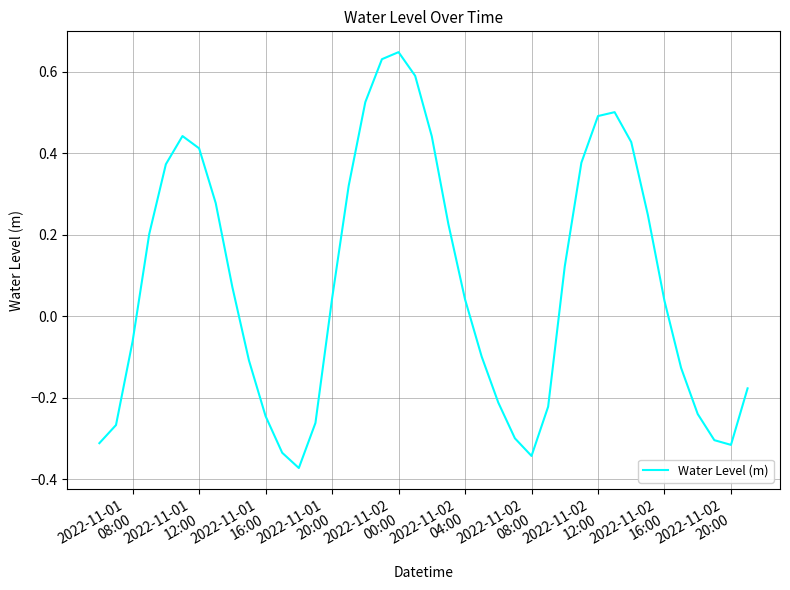

What is the minimum value shown in the chart?

-0.4